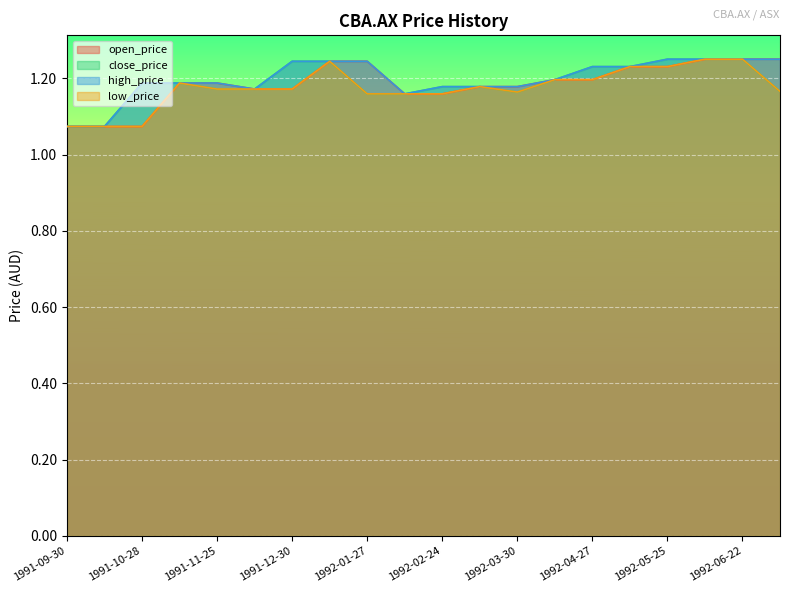

What is the value of the high_price point at the 12th from the left?

1.2